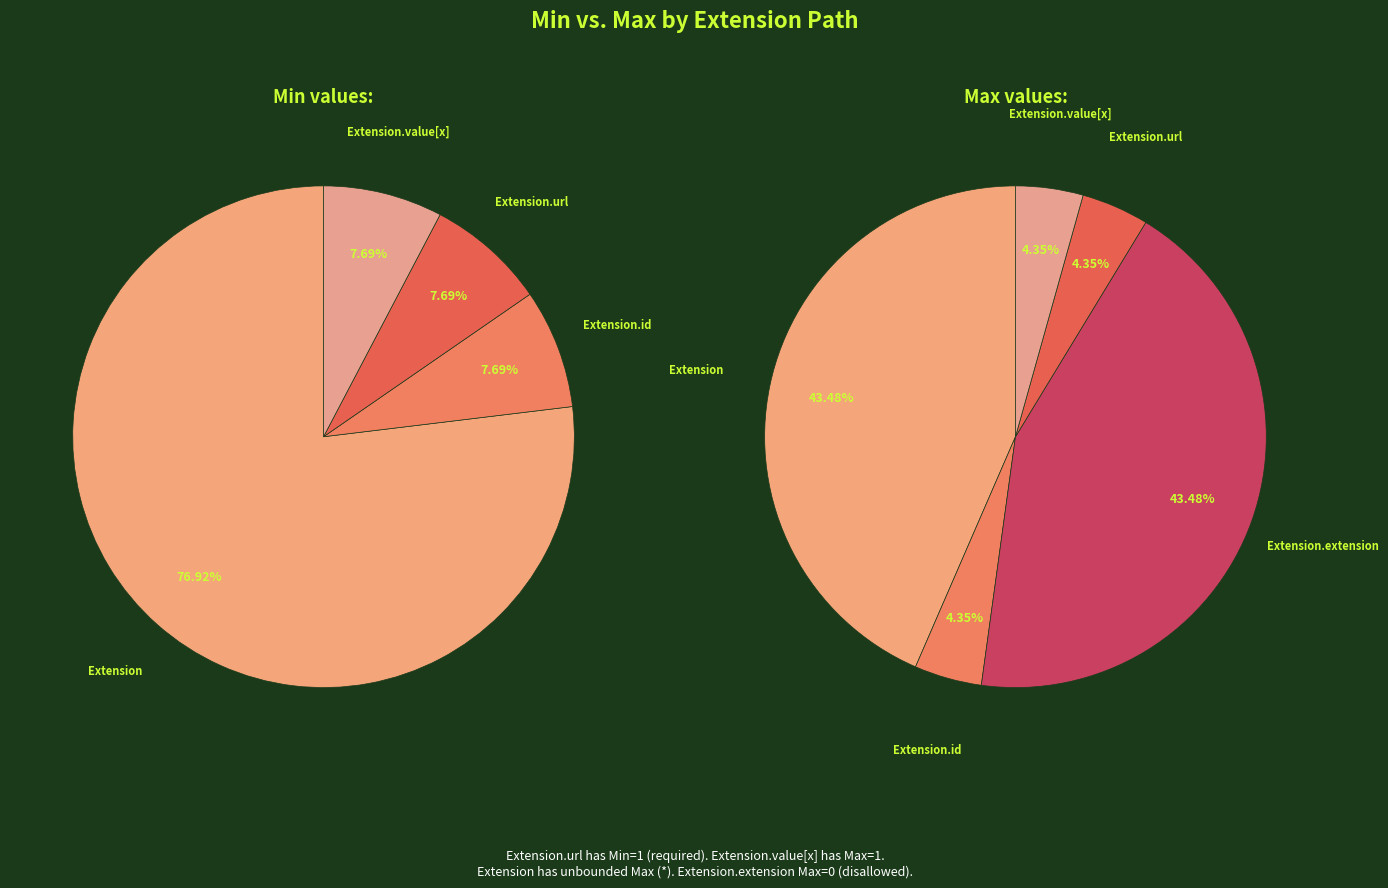

To the nearest percent, what is the average slice percentage?

20%